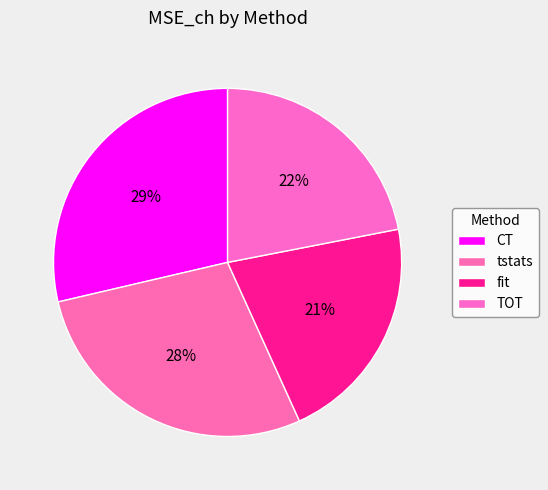

What is the change in value from CT to TOT?

-0.1